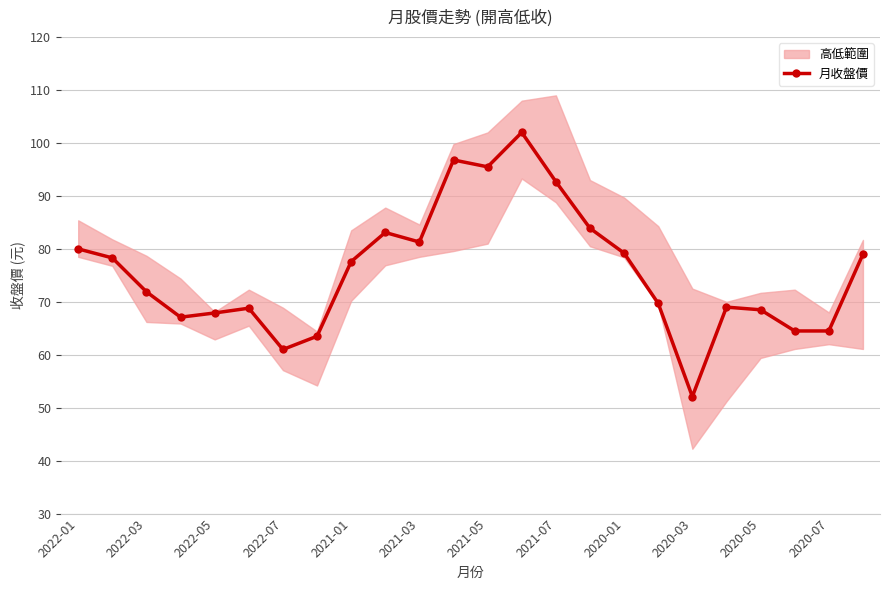

What is the highest value of the 月收盤價 series?

102.0